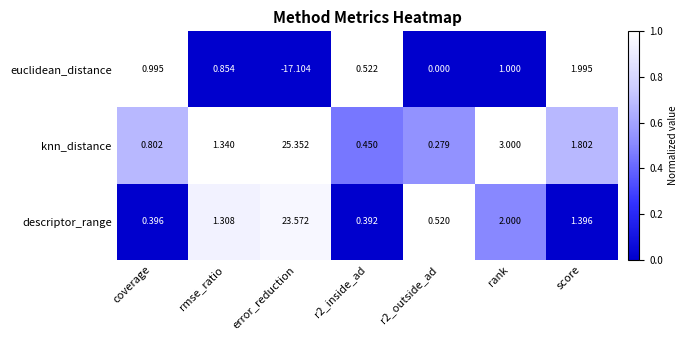

Where does the descriptor_range series first go above 1?

rmse_ratio